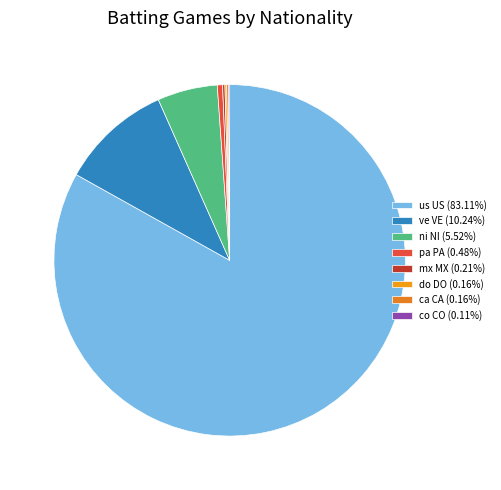

Is there a majority slice in this chart?

Yes